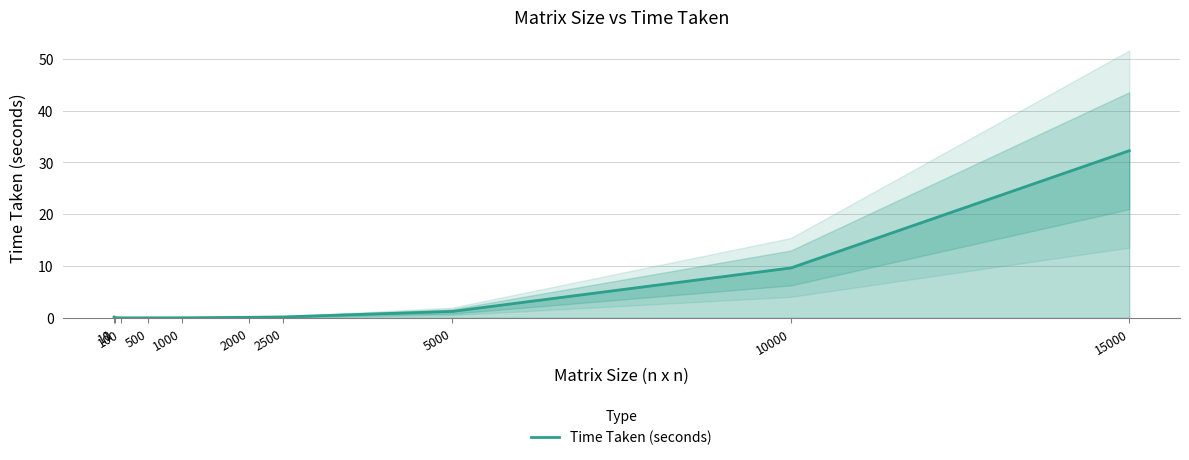

The value at 2000 is 0.1. True or false?

True